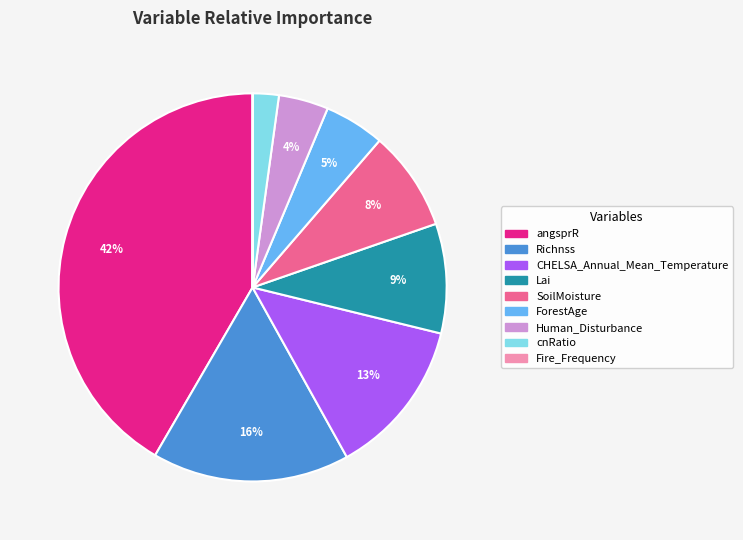

To the nearest percent, what is the difference between the largest and smallest slice percentages?

42%